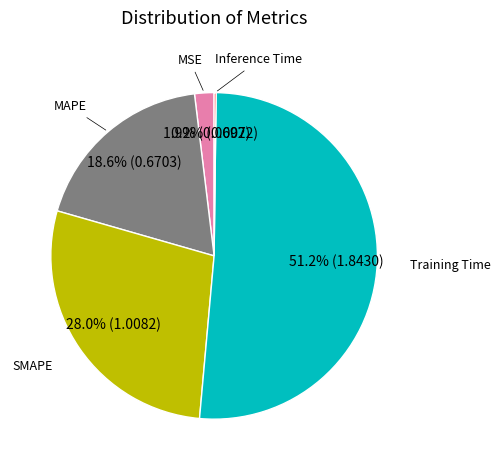

Is there a majority slice in this chart?

Yes